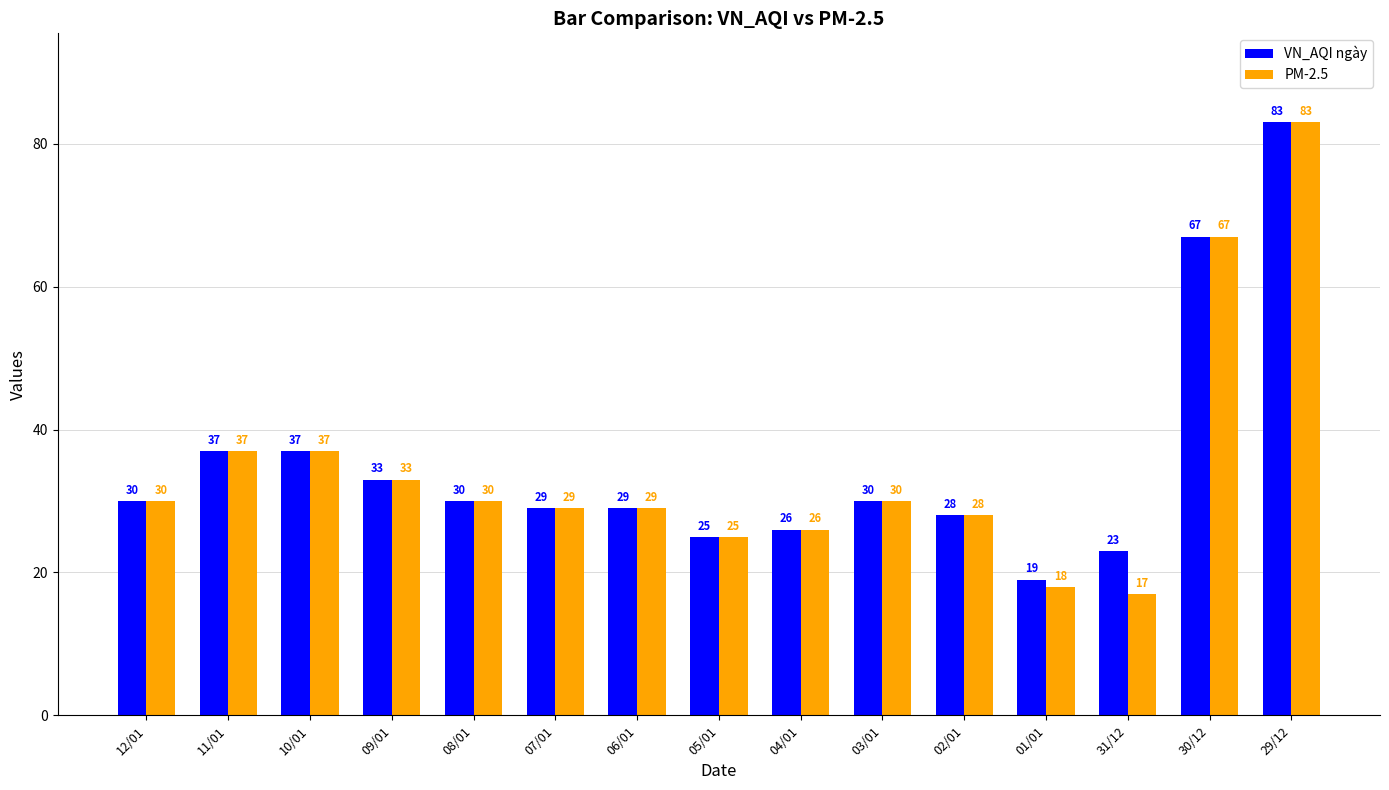

What value does the VN_AQI ngày series have at 29/12, to the nearest 5?

85